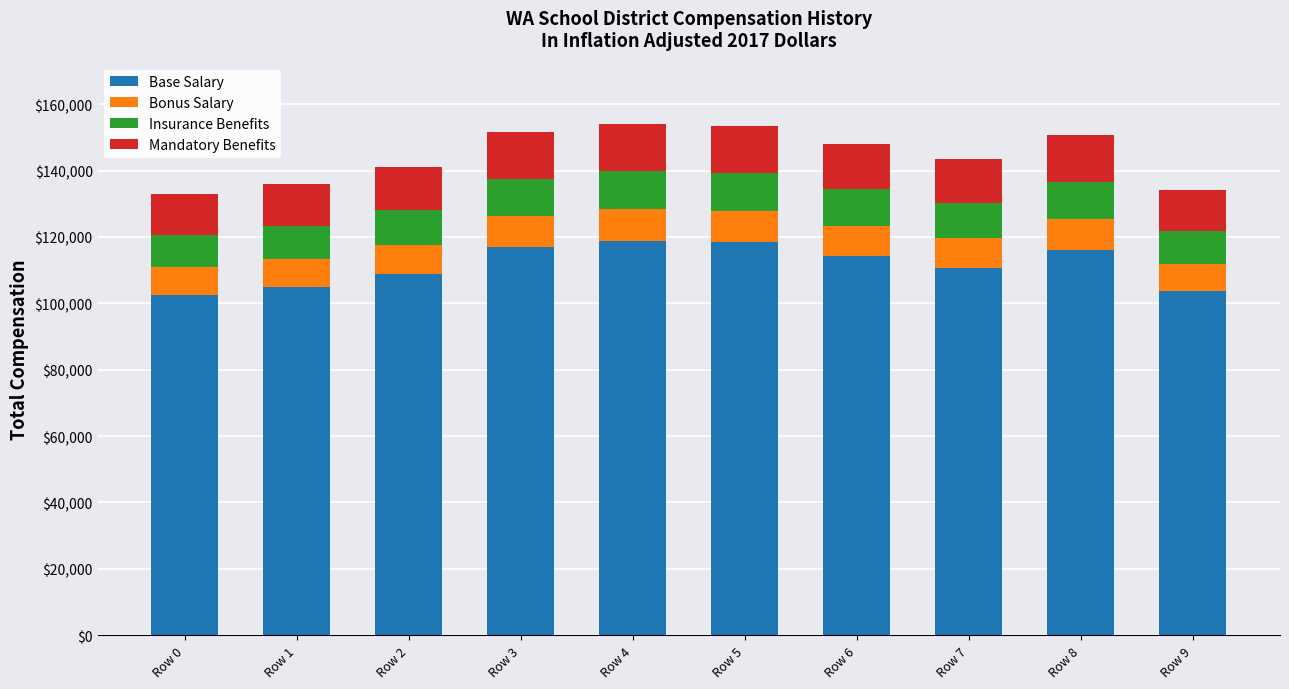

What is the total value across all series at Row 7?

143477.6